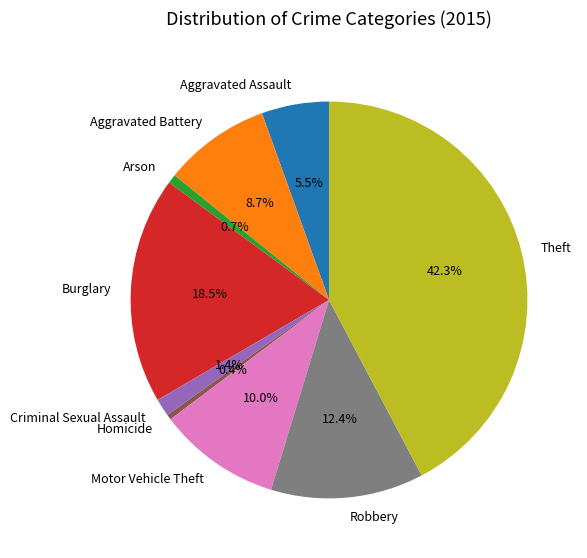

How many slices are in this pie chart?

9